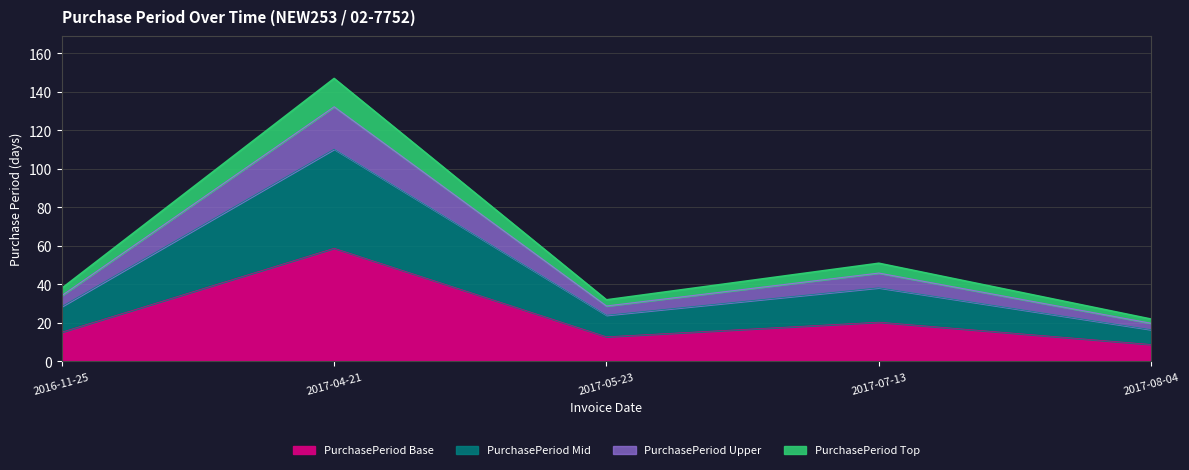

Is it true that the value at 2017-04-21 is 58.8?

True